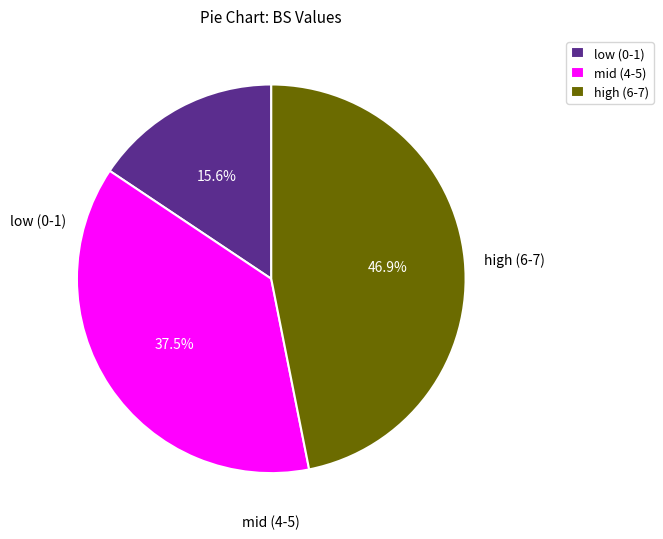

Do high (6-7) and low (0-1) together represent more than half of the pie?

Yes